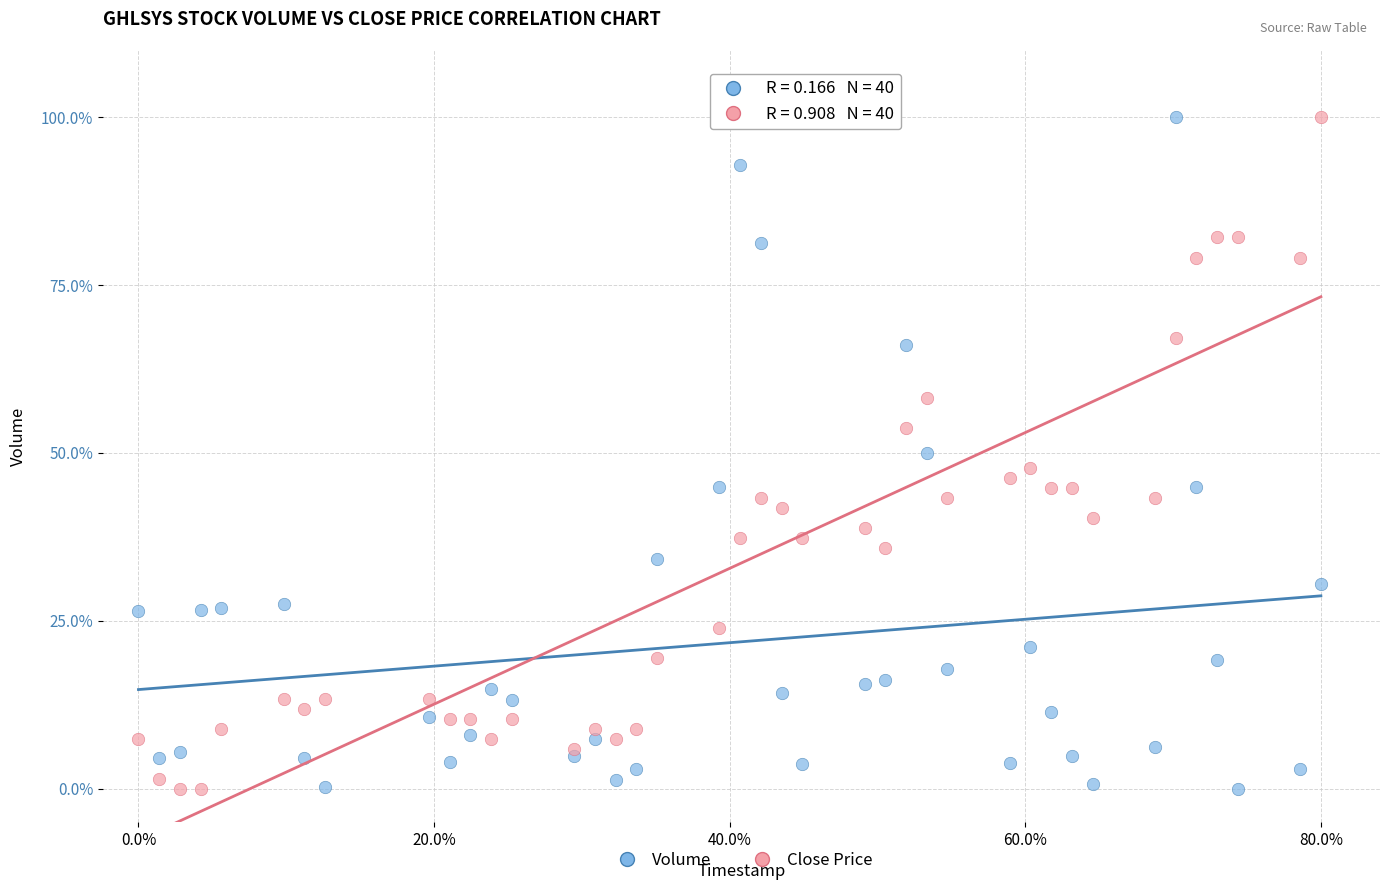

What are all the series names shown in the legend?

Volume, Close Price